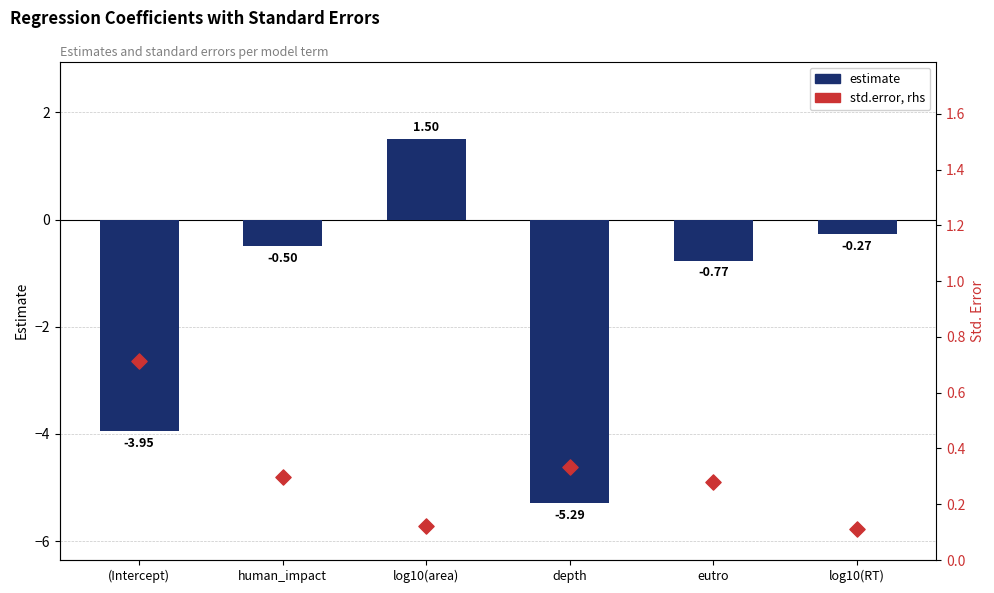

Which series contains the lowest Y value?

estimate